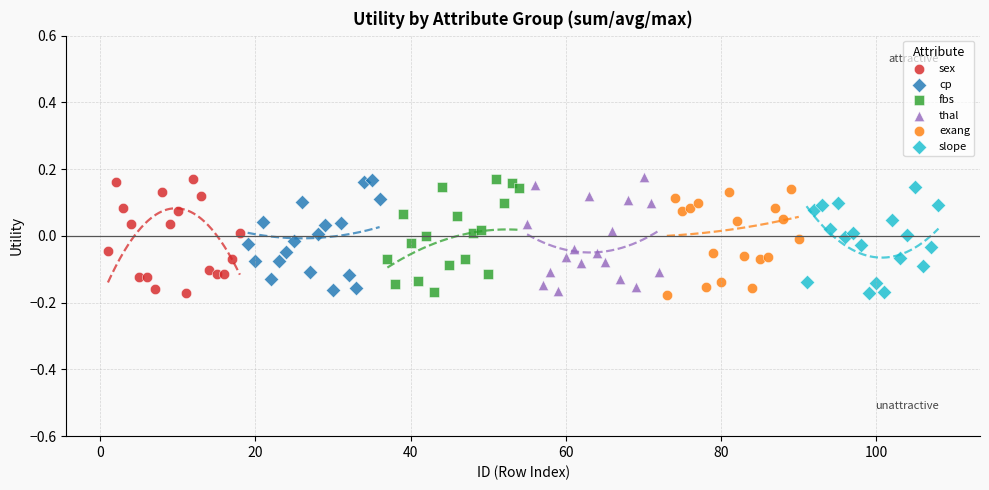

What are all the series names shown in the legend?

sex, cp, fbs, thal, exang, slope